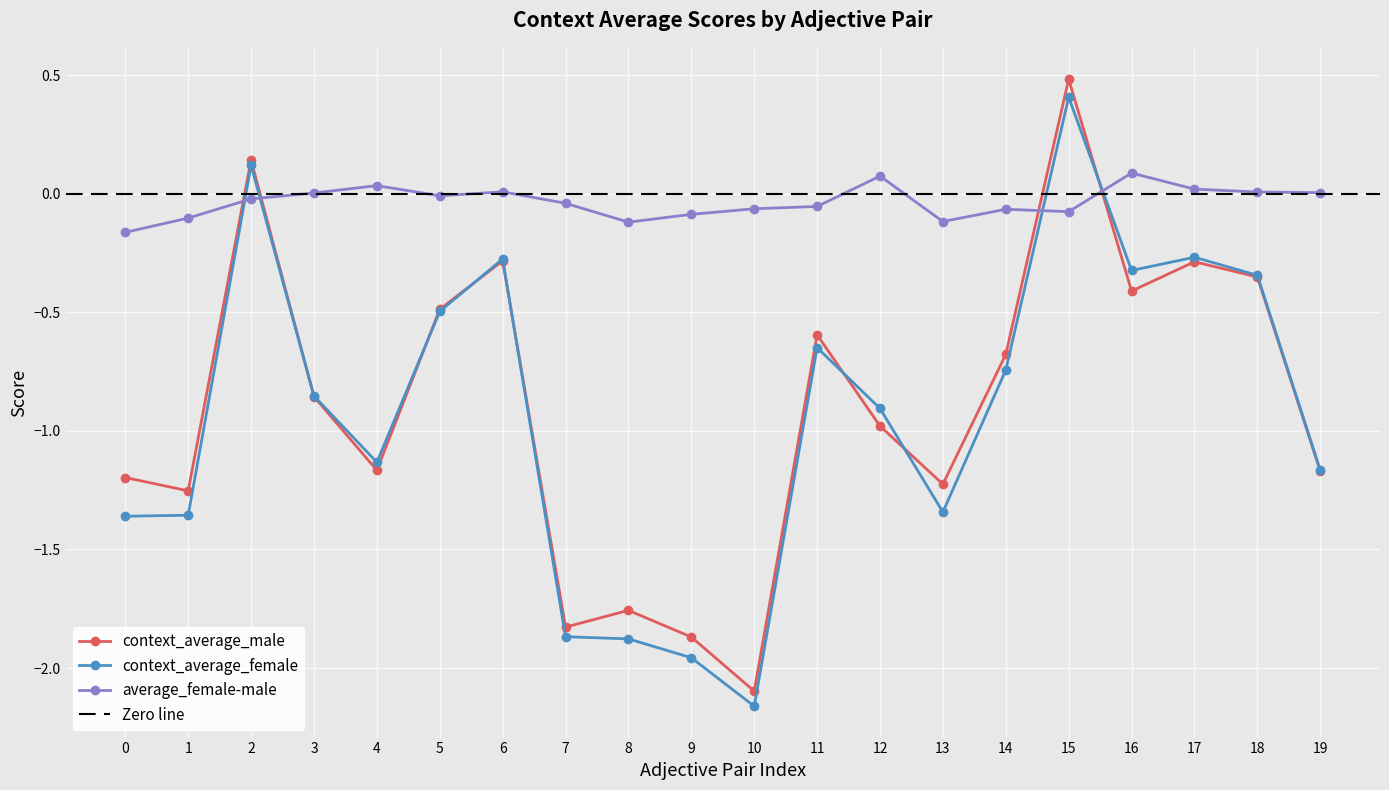

At which category does context_average_female reach its first local peak?

2